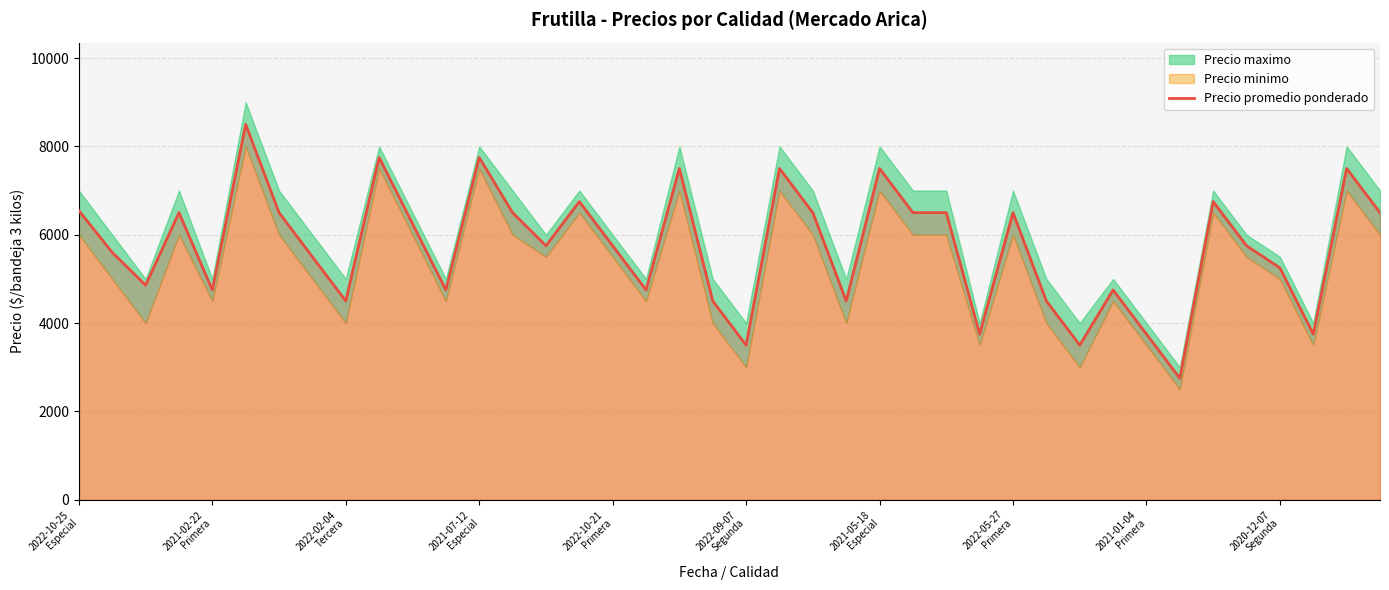

What is the highest value of the Precio promedio ponderado series?

8500